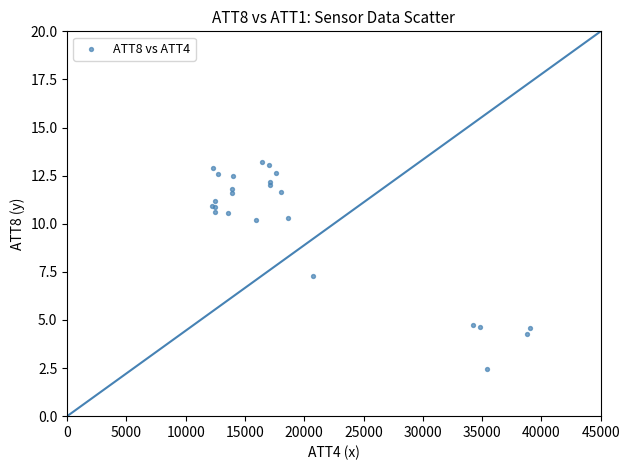

What Y value in the scatter plot is closest to 7?

7.3